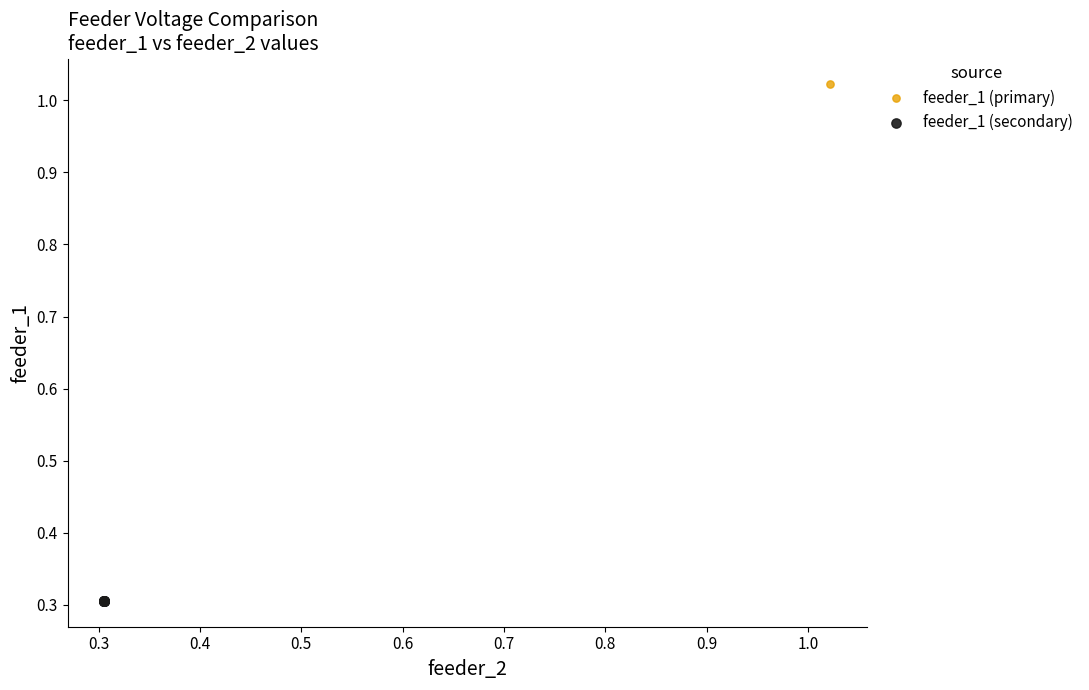

Which series contains the highest Y value?

feeder_1 (primary)